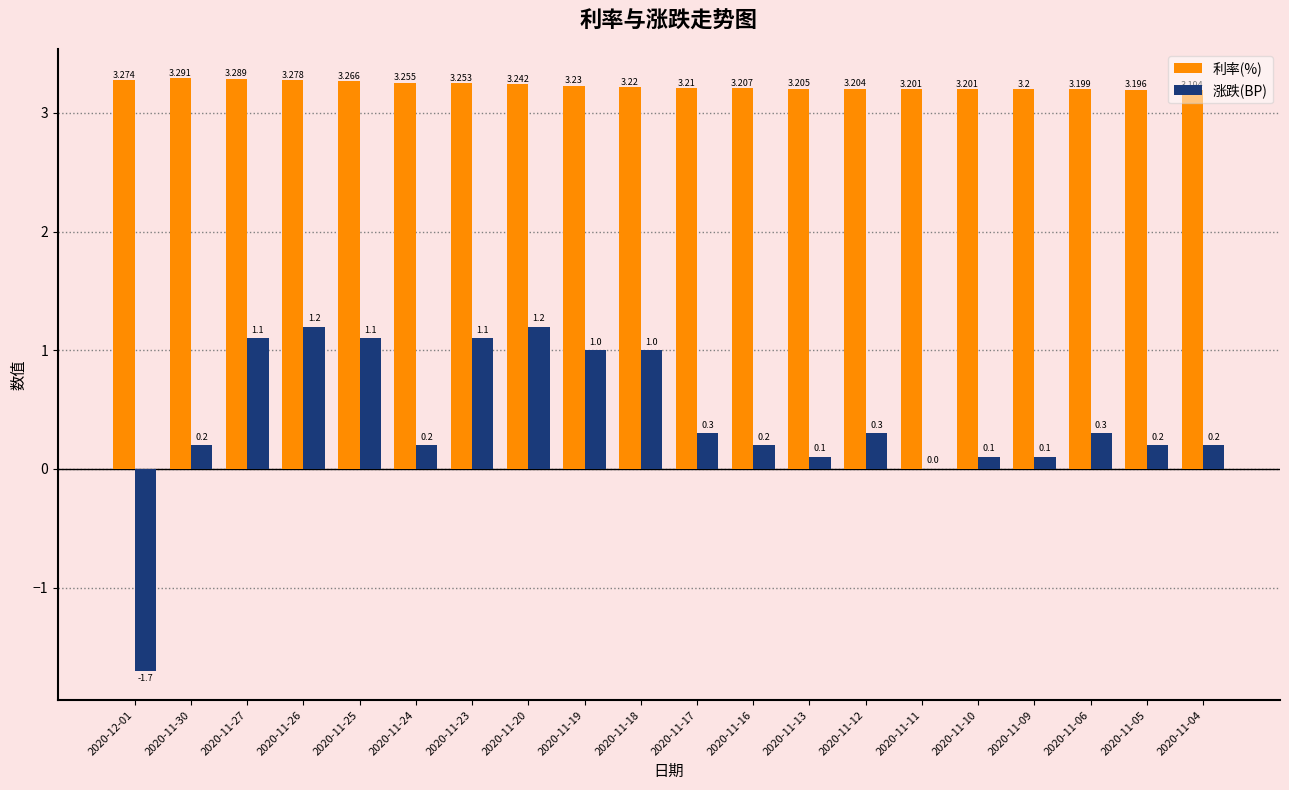

Is the value of 涨跌(BP) at 2020-11-24 greater than the value of 利率(%) at 2020-11-09?

No